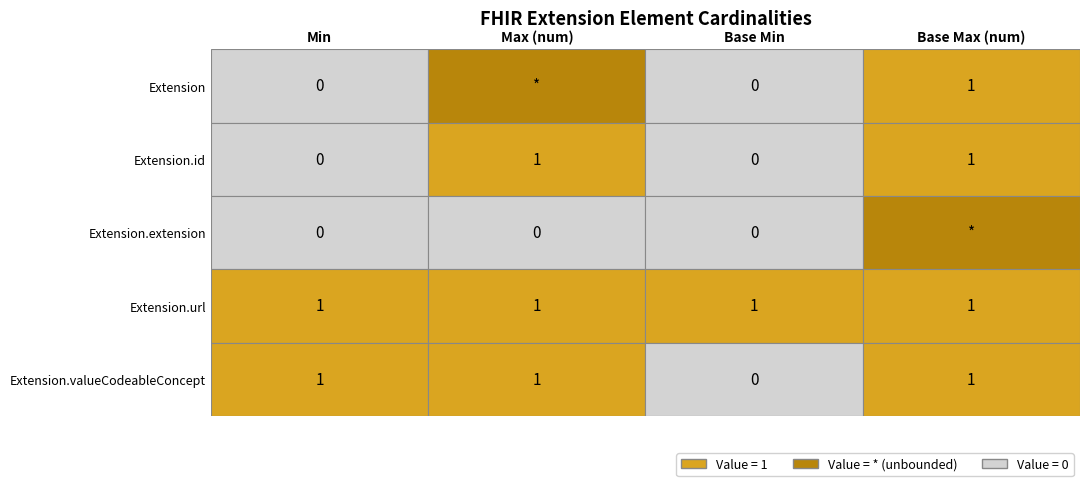

What is the maximum value shown in the chart?

1